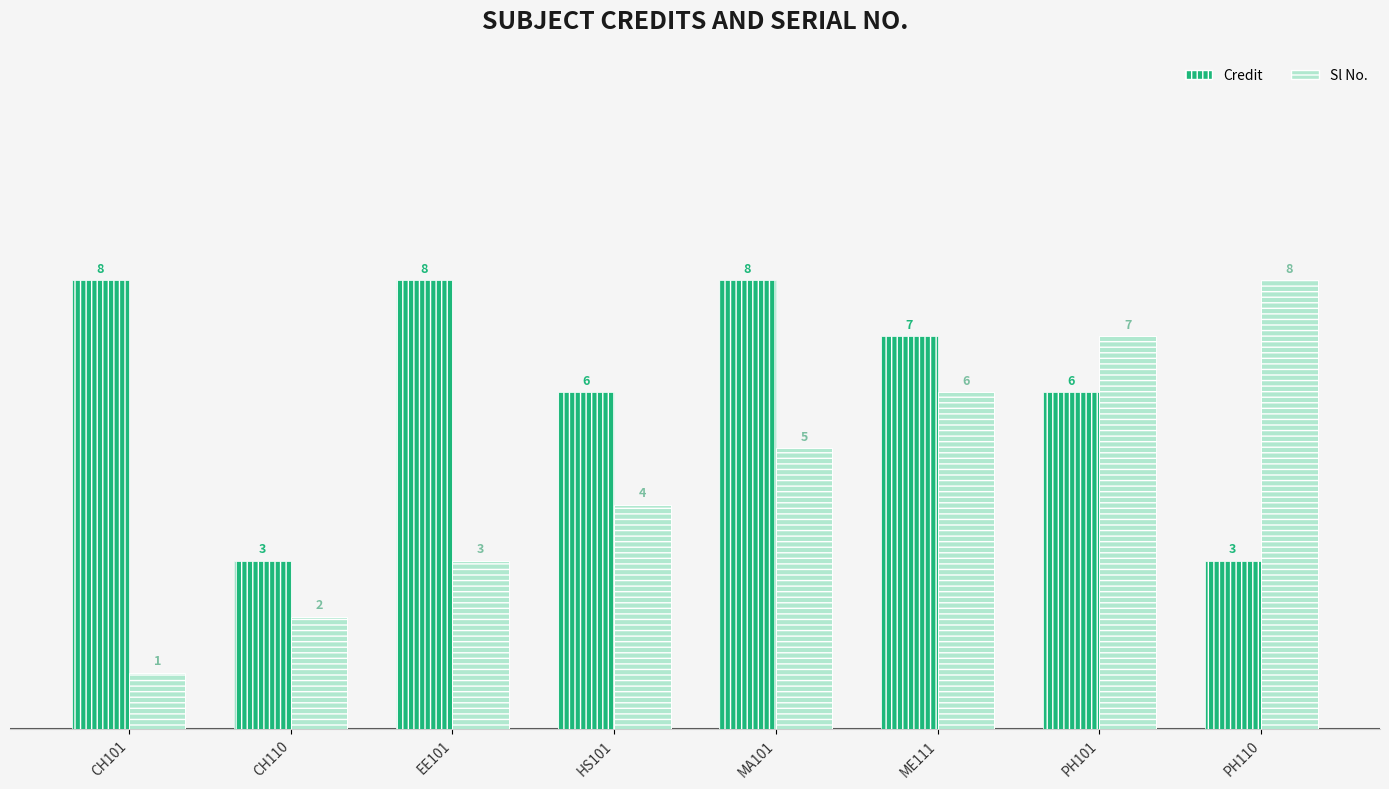

What position from the left is MA101?

5